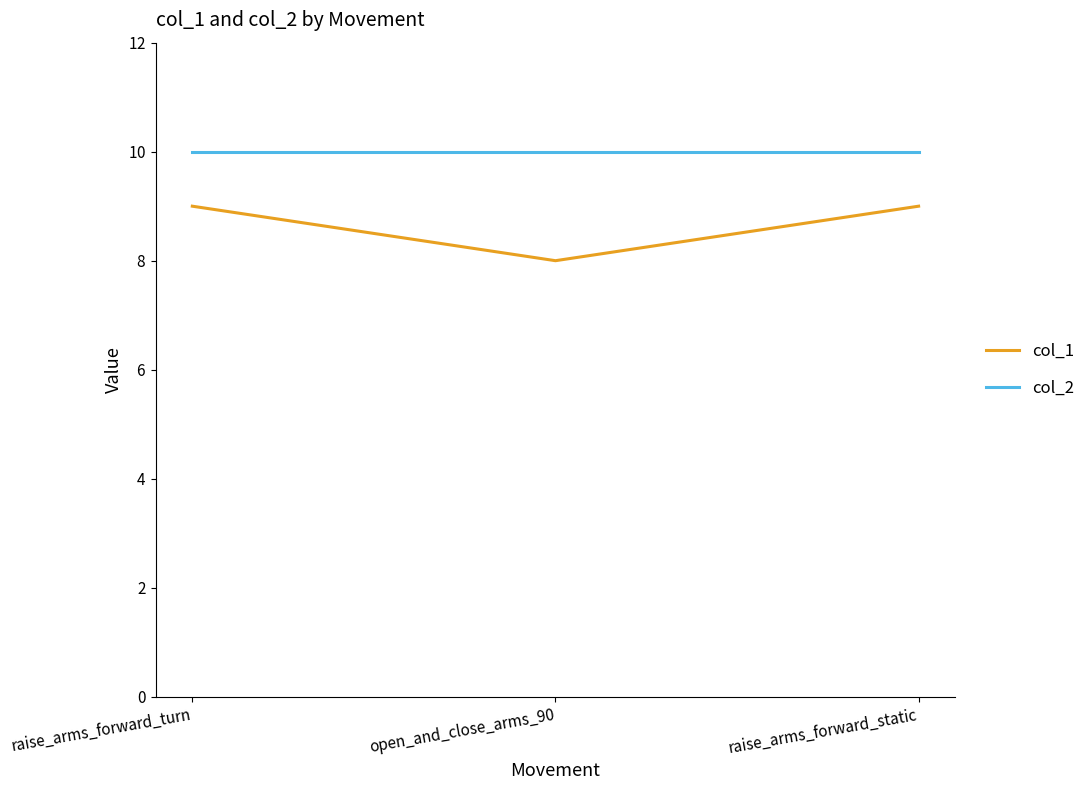

What is the lowest value of the col_2 series?

10